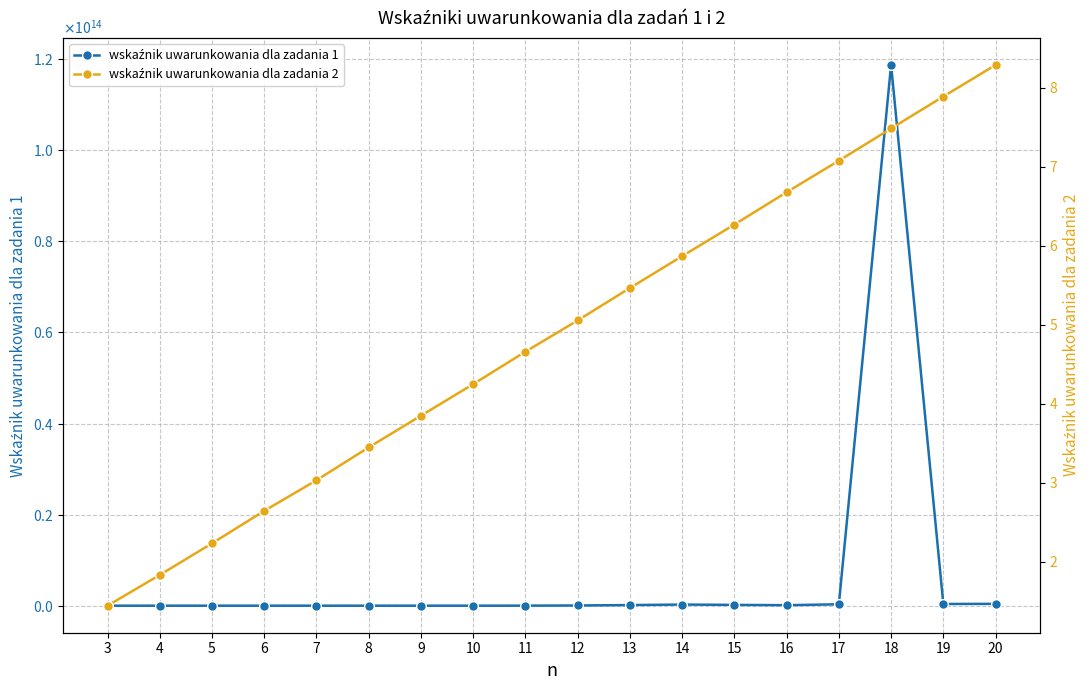

Which series has the largest range (max minus min)?

wskaźnik uwarunkowania dla zadania 1